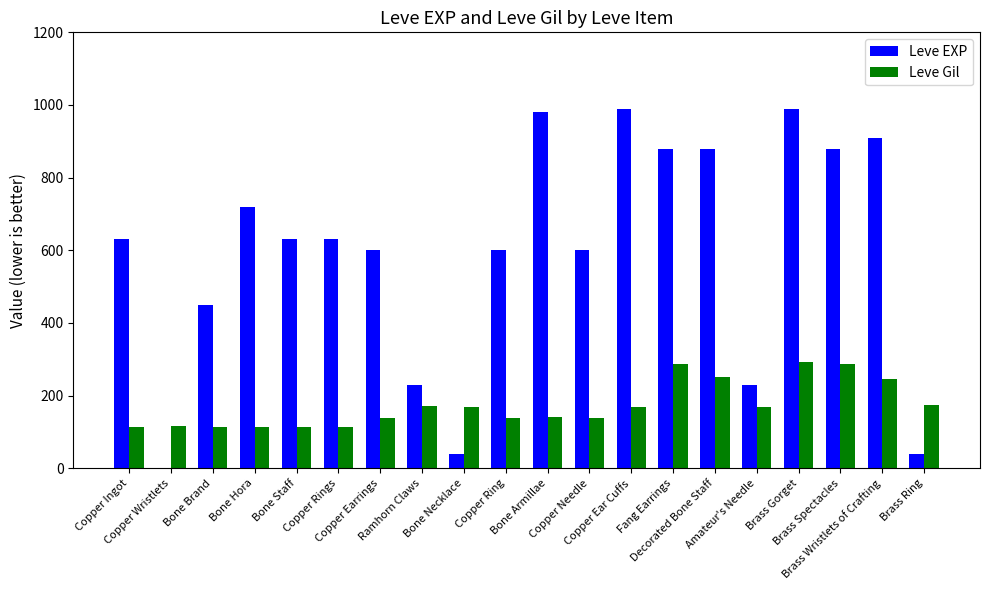

Count the number of data series in this chart.

2